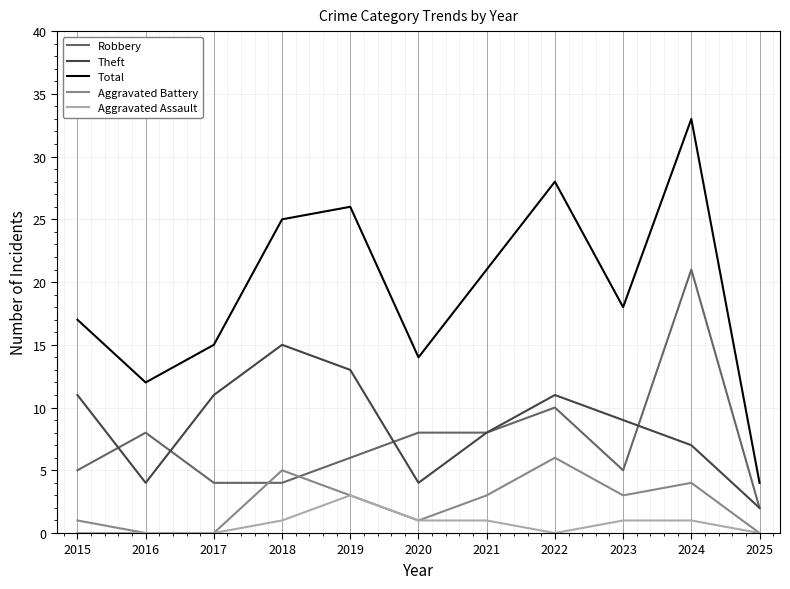

Between 2016 and 2019, which series saw the biggest shift?

Total